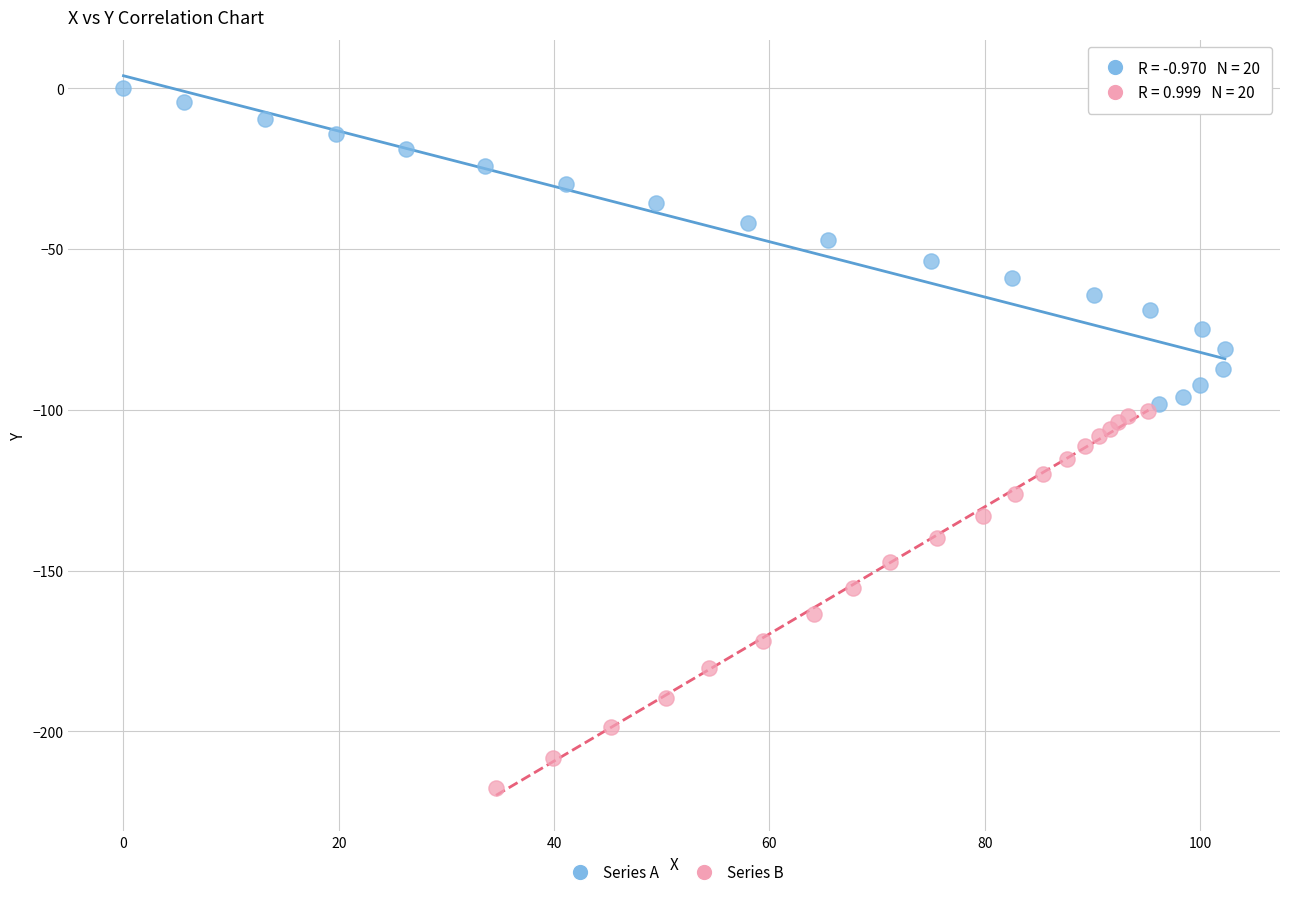

Which series reaches the minimum Y coordinate?

Series B